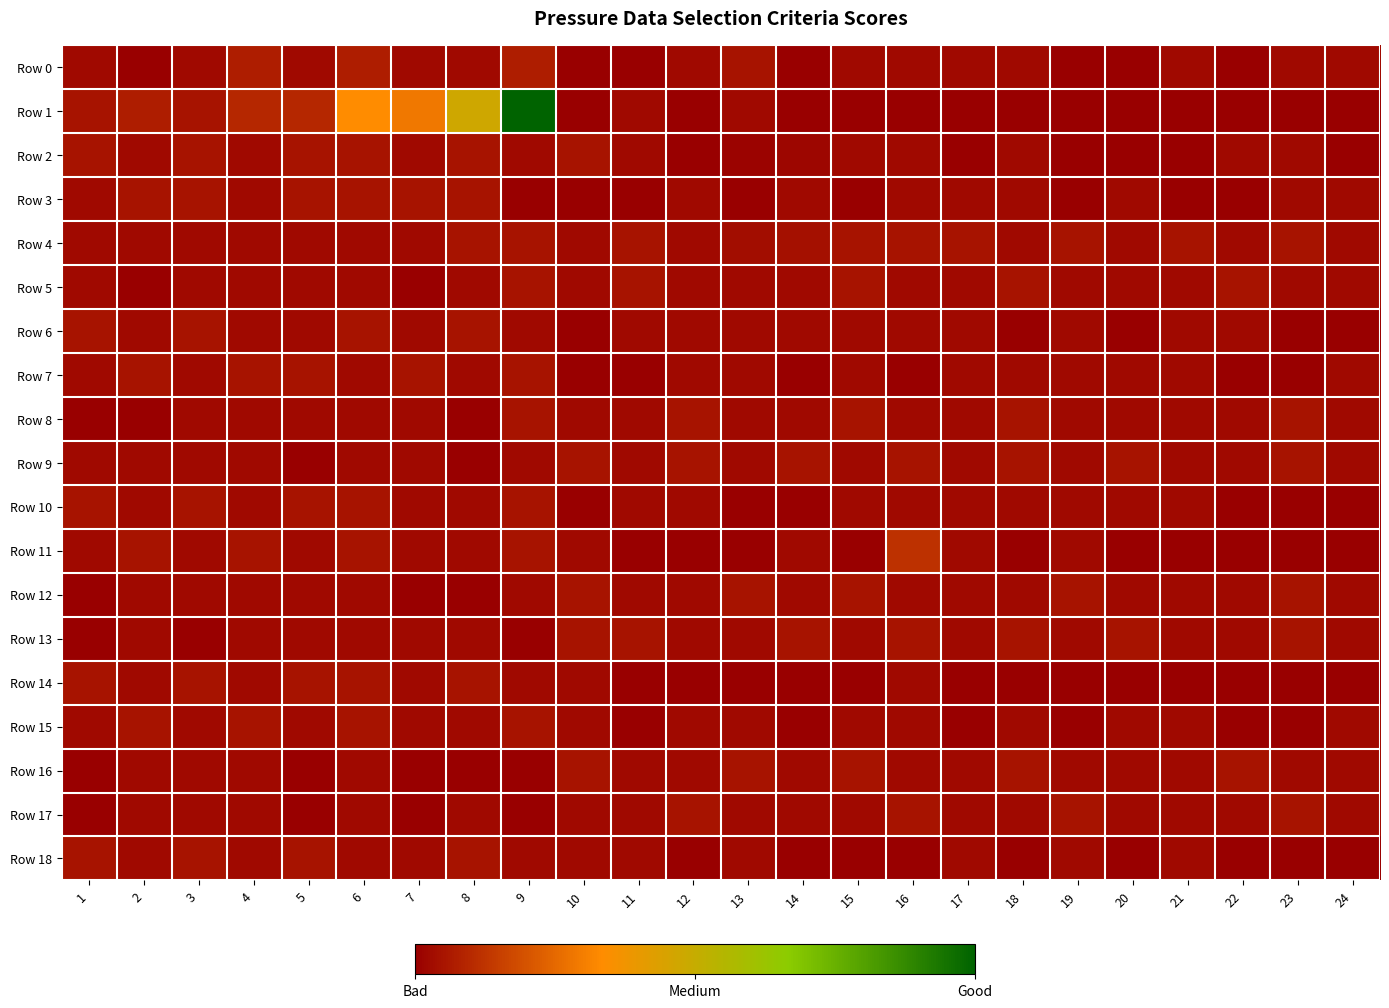

At which category does the chart reach its peak across all series?

9